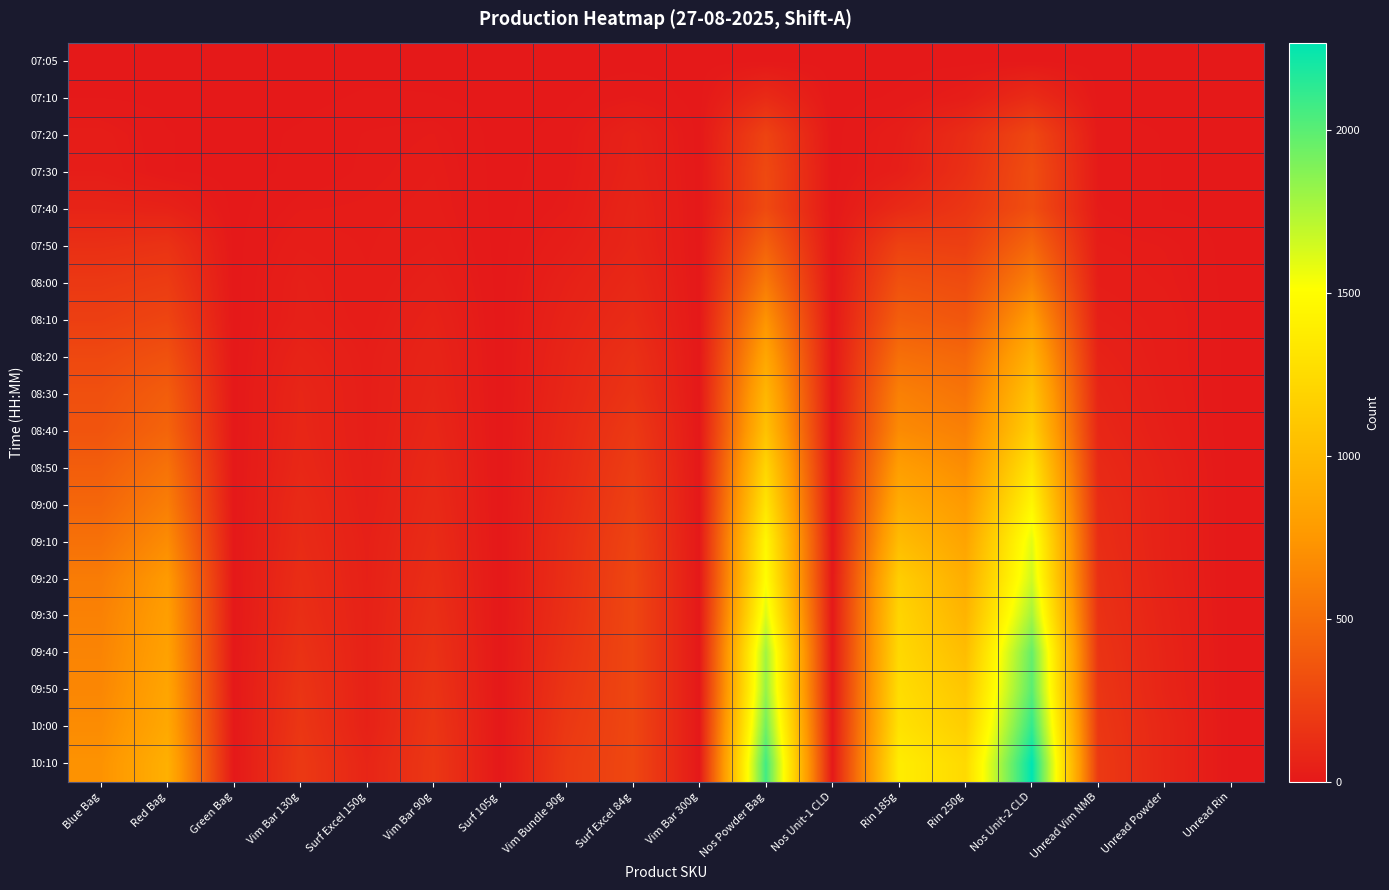

Reading left to right, extract all data points from this chart.

07:05: Blue Bag=0	Red Bag=0	Green Bag=0	Vim Bar 130g=0	Surf Excel 150g=0	Vim Bar 90g=0	Surf 105g=0	Vim Bundle 90g=0	Surf Excel 84g=0	Vim Bar 300g=0	Nos Powder Bag=0	Nos Unit-1 CLD=0	Rin 185g=0	Rin 250g=0	Nos Unit-2 CLD=0	Unread Vim NMB=0	Unread Powder=0	Unread Rin=0
07:10: Blue Bag=4	Red Bag=1	Green Bag=0	Vim Bar 130g=1	Surf Excel 150g=6	Vim Bar 90g=5	Surf 105g=0	Vim Bundle 90g=2	Surf Excel 84g=14	Vim Bar 300g=0	Nos Powder Bag=105	Nos Unit-1 CLD=0	Rin 185g=6	Rin 250g=28	Nos Unit-2 CLD=113	Unread Vim NMB=0	Unread Powder=2	Unread Rin=0
07:20: Blue Bag=26	Red Bag=5	Green Bag=0	Vim Bar 130g=6	Surf Excel 150g=14	Vim Bar 90g=18	Surf 105g=0	Vim Bundle 90g=9	Surf Excel 84g=55	Vim Bar 300g=0	Nos Powder Bag=252	Nos Unit-1 CLD=0	Rin 185g=31	Rin 250g=117	Nos Unit-2 CLD=276	Unread Vim NMB=9	Unread Powder=4	Unread Rin=0
07:30: Blue Bag=31	Red Bag=5	Green Bag=0	Vim Bar 130g=7	Surf Excel 150g=15	Vim Bar 90g=22	Surf 105g=0	Vim Bundle 90g=11	Surf Excel 84g=61	Vim Bar 300g=0	Nos Powder Bag=285	Nos Unit-1 CLD=0	Rin 185g=36	Rin 250g=134	Nos Unit-2 CLD=311	Unread Vim NMB=11	Unread Powder=4	Unread Rin=0
07:40: Blue Bag=65	Red Bag=55	Green Bag=0	Vim Bar 130g=17	Surf Excel 150g=19	Vim Bar 90g=25	Surf 105g=0	Vim Bundle 90g=17	Surf Excel 84g=71	Vim Bar 300g=0	Nos Powder Bag=289	Nos Unit-1 CLD=0	Rin 185g=100	Rin 250g=171	Nos Unit-2 CLD=315	Unread Vim NMB=14	Unread Powder=4	Unread Rin=0
07:50: Blue Bag=133	Red Bag=153	Green Bag=0	Vim Bar 130g=30	Surf Excel 150g=21	Vim Bar 90g=32	Surf 105g=0	Vim Bundle 90g=32	Surf Excel 84g=76	Vim Bar 300g=0	Nos Powder Bag=429	Nos Unit-1 CLD=0	Rin 185g=239	Rin 250g=224	Nos Unit-2 CLD=464	Unread Vim NMB=23	Unread Powder=17	Unread Rin=0
08:00: Blue Bag=186	Red Bag=208	Green Bag=0	Vim Bar 130g=41	Surf Excel 150g=23	Vim Bar 90g=43	Surf 105g=0	Vim Bundle 90g=49	Surf Excel 84g=93	Vim Bar 300g=0	Nos Powder Bag=571	Nos Unit-1 CLD=0	Rin 185g=332	Rin 250g=300	Nos Unit-2 CLD=618	Unread Vim NMB=30	Unread Powder=21	Unread Rin=0
08:10: Blue Bag=224	Red Bag=259	Green Bag=0	Vim Bar 130g=44	Surf Excel 150g=26	Vim Bar 90g=56	Surf 105g=0	Vim Bundle 90g=61	Surf Excel 84g=110	Vim Bar 300g=0	Nos Powder Bag=727	Nos Unit-1 CLD=0	Rin 185g=407	Rin 250g=363	Nos Unit-2 CLD=790	Unread Vim NMB=40	Unread Powder=27	Unread Rin=0
08:20: Blue Bag=281	Red Bag=333	Green Bag=0	Vim Bar 130g=63	Surf Excel 150g=32	Vim Bar 90g=66	Surf 105g=0	Vim Bundle 90g=72	Surf Excel 84g=140	Vim Bar 300g=0	Nos Powder Bag=858	Nos Unit-1 CLD=0	Rin 185g=512	Rin 250g=466	Nos Unit-2 CLD=937	Unread Vim NMB=56	Unread Powder=27	Unread Rin=0
08:30: Blue Bag=325	Red Bag=405	Green Bag=0	Vim Bar 130g=77	Surf Excel 150g=33	Vim Bar 90g=72	Surf 105g=0	Vim Bundle 90g=80	Surf Excel 84g=159	Vim Bar 300g=0	Nos Powder Bag=976	Nos Unit-1 CLD=0	Rin 185g=612	Rin 250g=538	Nos Unit-2 CLD=1068	Unread Vim NMB=72	Unread Powder=31	Unread Rin=0
08:40: Blue Bag=350	Red Bag=446	Green Bag=0	Vim Bar 130g=80	Surf Excel 150g=33	Vim Bar 90g=81	Surf 105g=0	Vim Bundle 90g=90	Surf Excel 84g=193	Vim Bar 300g=0	Nos Powder Bag=1058	Nos Unit-1 CLD=0	Rin 185g=673	Rin 250g=609	Nos Unit-2 CLD=1160	Unread Vim NMB=83	Unread Powder=36	Unread Rin=0
08:50: Blue Bag=407	Red Bag=530	Green Bag=0	Vim Bar 130g=87	Surf Excel 150g=36	Vim Bar 90g=92	Surf 105g=0	Vim Bundle 90g=99	Surf Excel 84g=216	Vim Bar 300g=0	Nos Powder Bag=1205	Nos Unit-1 CLD=0	Rin 185g=796	Rin 250g=685	Nos Unit-2 CLD=1316	Unread Vim NMB=99	Unread Powder=47	Unread Rin=0
09:00: Blue Bag=458	Red Bag=598	Green Bag=0	Vim Bar 130g=102	Surf Excel 150g=39	Vim Bar 90g=101	Surf 105g=0	Vim Bundle 90g=110	Surf Excel 84g=235	Vim Bar 300g=0	Nos Powder Bag=1320	Nos Unit-1 CLD=0	Rin 185g=901	Rin 250g=770	Nos Unit-2 CLD=1451	Unread Vim NMB=114	Unread Powder=52	Unread Rin=0
09:10: Blue Bag=521	Red Bag=682	Green Bag=1	Vim Bar 130g=108	Surf Excel 150g=46	Vim Bar 90g=110	Surf 105g=0	Vim Bundle 90g=123	Surf Excel 84g=255	Vim Bar 300g=0	Nos Powder Bag=1450	Nos Unit-1 CLD=0	Rin 185g=1019	Rin 250g=839	Nos Unit-2 CLD=1593	Unread Vim NMB=124	Unread Powder=52	Unread Rin=0
09:20: Blue Bag=587	Red Bag=770	Green Bag=1	Vim Bar 130g=120	Surf Excel 150g=48	Vim Bar 90g=122	Surf 105g=0	Vim Bundle 90g=127	Surf Excel 84g=269	Vim Bar 300g=0	Nos Powder Bag=1502	Nos Unit-1 CLD=0	Rin 185g=1150	Rin 250g=907	Nos Unit-2 CLD=1652	Unread Vim NMB=136	Unread Powder=55	Unread Rin=0
09:30: Blue Bag=619	Red Bag=800	Green Bag=1	Vim Bar 130g=129	Surf Excel 150g=51	Vim Bar 90g=134	Surf 105g=0	Vim Bundle 90g=136	Surf Excel 84g=271	Vim Bar 300g=0	Nos Powder Bag=1618	Nos Unit-1 CLD=0	Rin 185g=1202	Rin 250g=956	Nos Unit-2 CLD=1781	Unread Vim NMB=146	Unread Powder=62	Unread Rin=0
09:40: Blue Bag=635	Red Bag=821	Green Bag=1	Vim Bar 130g=147	Surf Excel 150g=52	Vim Bar 90g=147	Surf 105g=0	Vim Bundle 90g=151	Surf Excel 84g=271	Vim Bar 300g=0	Nos Powder Bag=1786	Nos Unit-1 CLD=0	Rin 185g=1229	Rin 250g=1025	Nos Unit-2 CLD=1962	Unread Vim NMB=158	Unread Powder=67	Unread Rin=0
09:50: Blue Bag=650	Red Bag=848	Green Bag=1	Vim Bar 130g=163	Surf Excel 150g=52	Vim Bar 90g=159	Surf 105g=0	Vim Bundle 90g=166	Surf Excel 84g=271	Vim Bar 300g=0	Nos Powder Bag=1820	Nos Unit-1 CLD=0	Rin 185g=1262	Rin 250g=1092	Nos Unit-2 CLD=1999	Unread Vim NMB=169	Unread Powder=70	Unread Rin=0
10:00: Blue Bag=681	Red Bag=872	Green Bag=1	Vim Bar 130g=174	Surf Excel 150g=52	Vim Bar 90g=171	Surf 105g=0	Vim Bundle 90g=183	Surf Excel 84g=271	Vim Bar 300g=0	Nos Powder Bag=1926	Nos Unit-1 CLD=0	Rin 185g=1300	Rin 250g=1150	Nos Unit-2 CLD=2115	Unread Vim NMB=178	Unread Powder=82	Unread Rin=0
10:10: Blue Bag=718	Red Bag=929	Green Bag=1	Vim Bar 130g=191	Surf Excel 150g=73	Vim Bar 90g=180	Surf 105g=0	Vim Bundle 90g=200	Surf Excel 84g=273	Vim Bar 300g=0	Nos Powder Bag=2067	Nos Unit-1 CLD=0	Rin 185g=1379	Rin 250g=1238	Nos Unit-2 CLD=2267	Unread Vim NMB=191	Unread Powder=82	Unread Rin=0